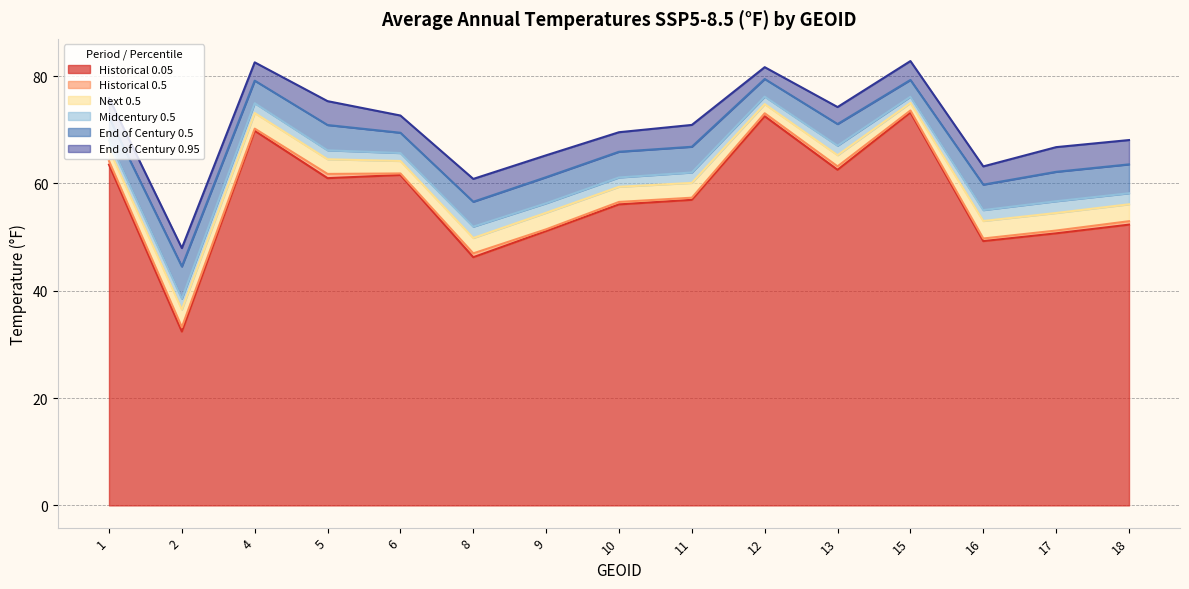

How many lines are shown in the chart?

6